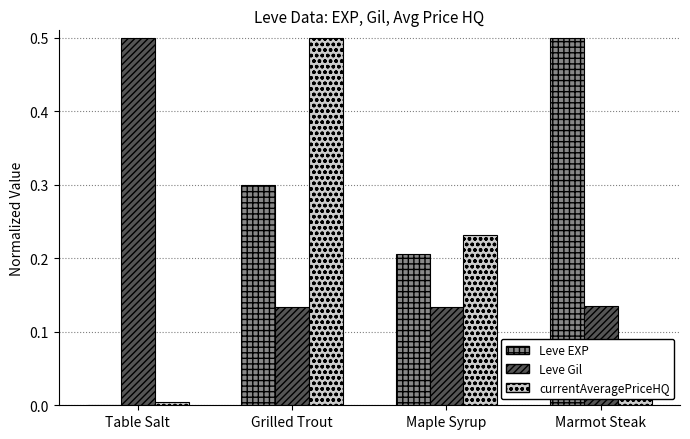

Is the value of Leve EXP at Maple Syrup greater than the value of Leve Gil at Table Salt?

No